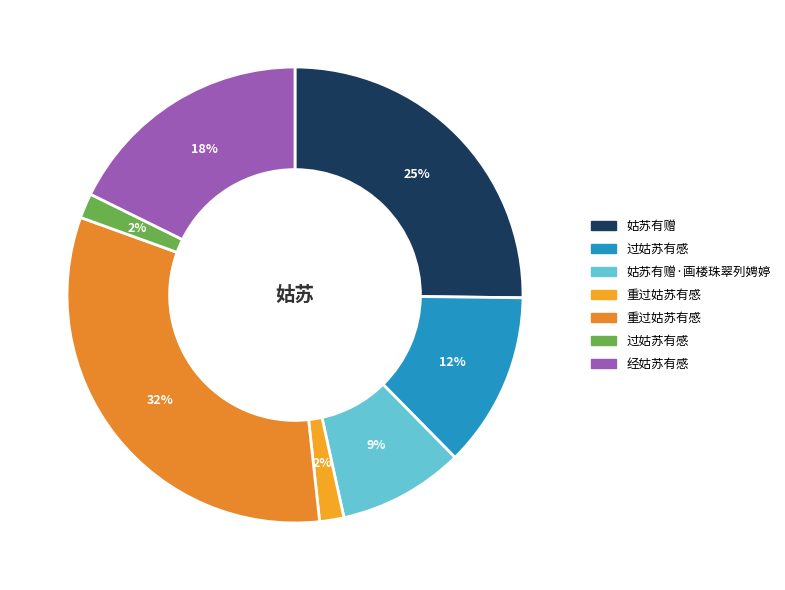

To the nearest percent, what is the average slice percentage?

14%